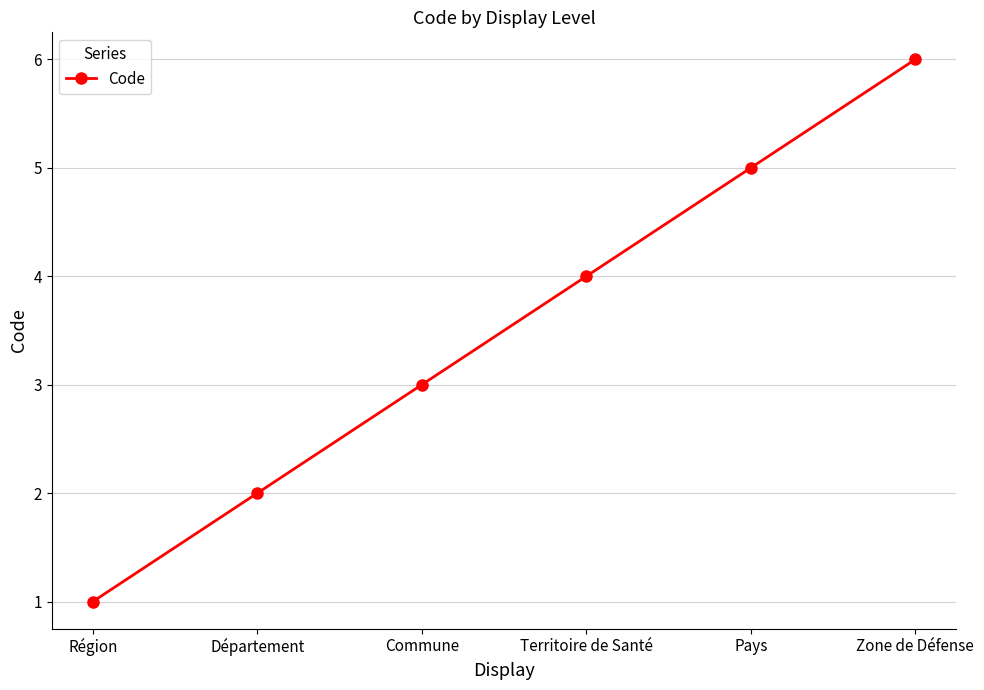

What is the label of the 6th point from the right?

Région